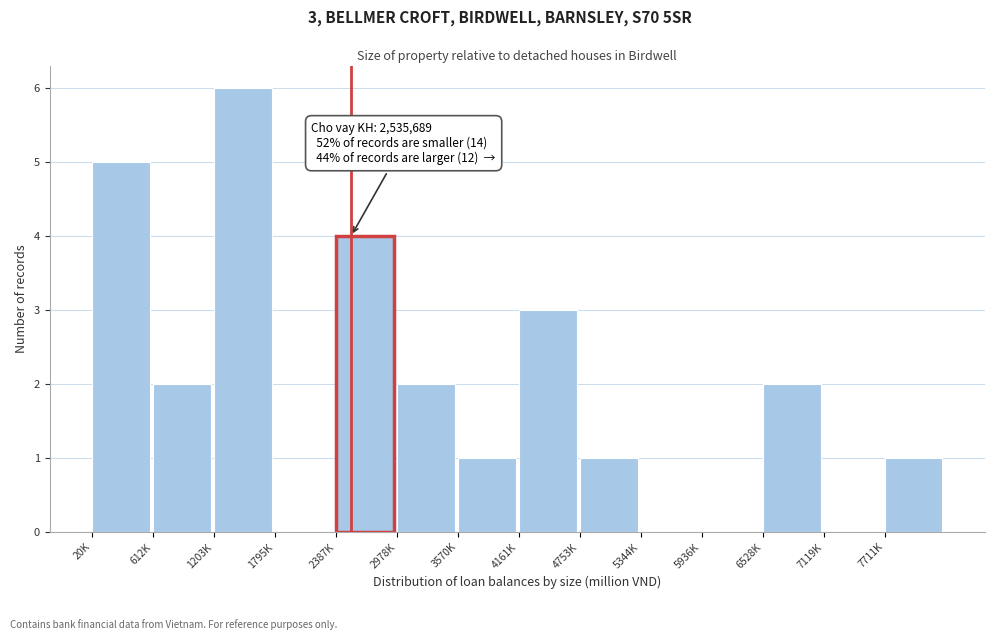

Reading right to left, what are all the values shown in this chart?

7711K=1	7119K=0	6528K=2	5936K=0	5344K=0	4753K=1	4161K=3	3570K=1	2978K=2	2387K=4	1795K=0	1203K=6	612K=2	20K=5